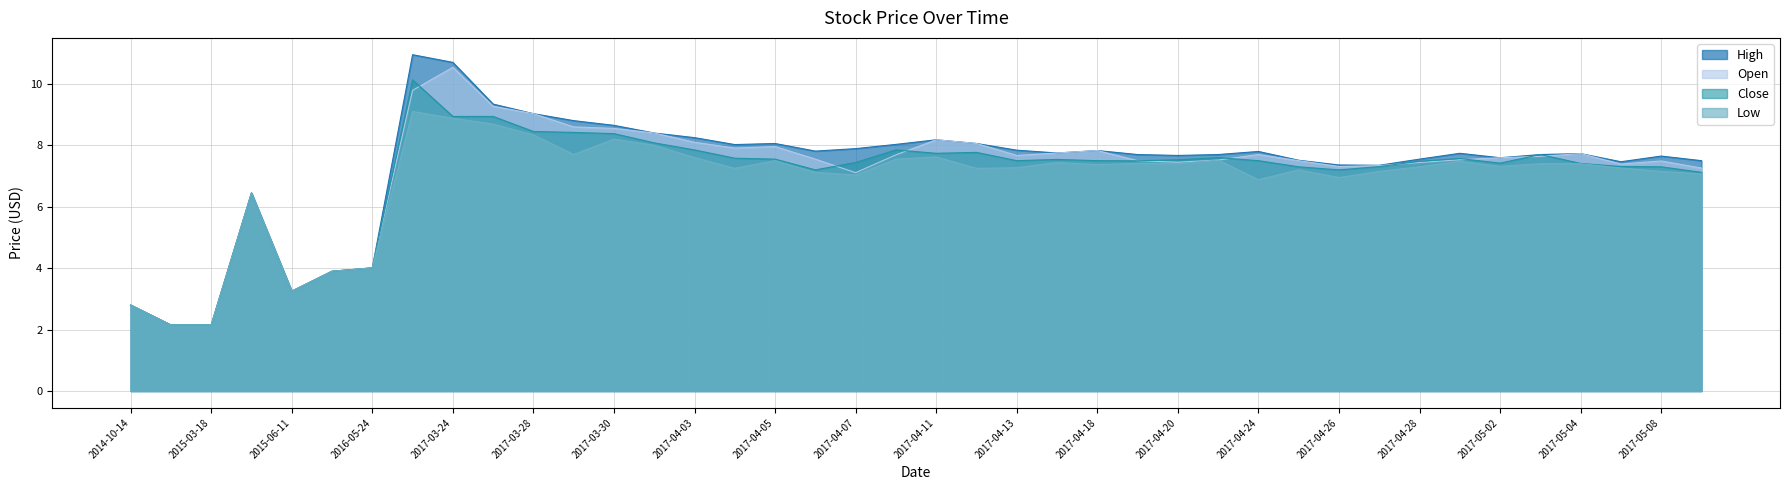

List the labels in order of Close value, smallest first.

2014-12-16, 2015-03-18, 2014-10-14, 2015-06-11, 2015-07-09, 2016-05-24, 2015-06-08, 2017-05-09, 2017-04-06, 2017-04-26, 2017-04-25, 2017-05-08, 2017-04-27, 2017-05-05, 2017-05-04, 2017-05-02, 2017-04-07, 2017-04-28, 2017-04-19, 2017-04-13, 2017-04-18, 2017-04-24, 2017-04-20, 2017-04-17, 2017-04-05, 2017-05-01, 2017-04-04, 2017-04-21, 2017-05-03, 2017-04-11, 2017-04-12, 2017-04-03, 2017-04-10, 2017-03-31, 2017-03-30, 2017-03-29, 2017-03-28, 2017-03-24, 2017-03-27, 2017-03-23